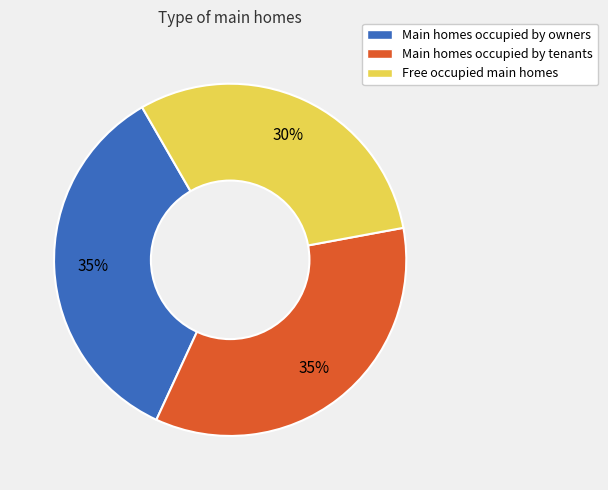

Between Free occupied main homes and Main homes occupied by owners, which is larger?

Main homes occupied by owners